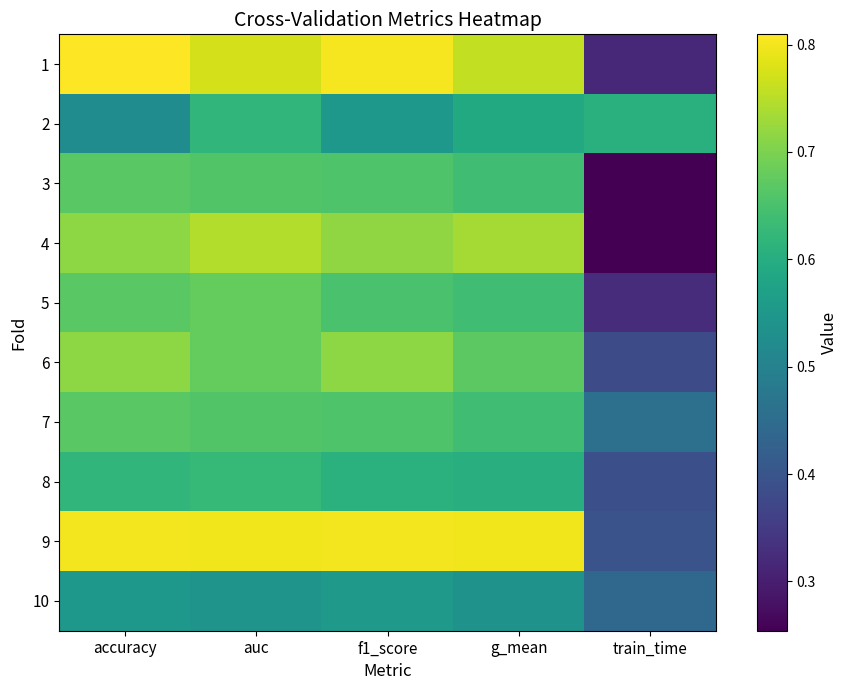

How many distinct data groups are displayed?

10